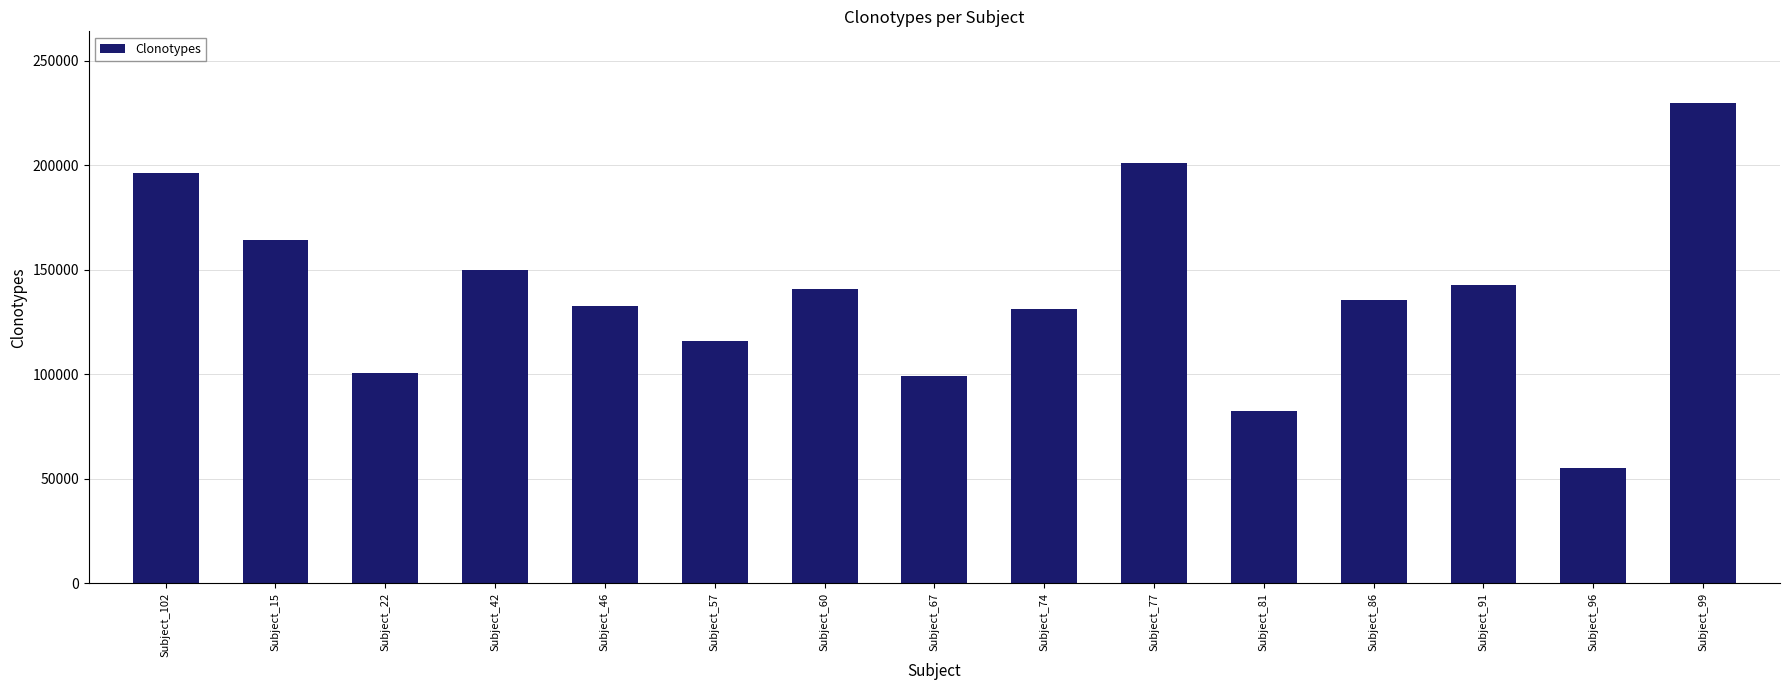

The value at Subject_99 is 229547. True or false?

True